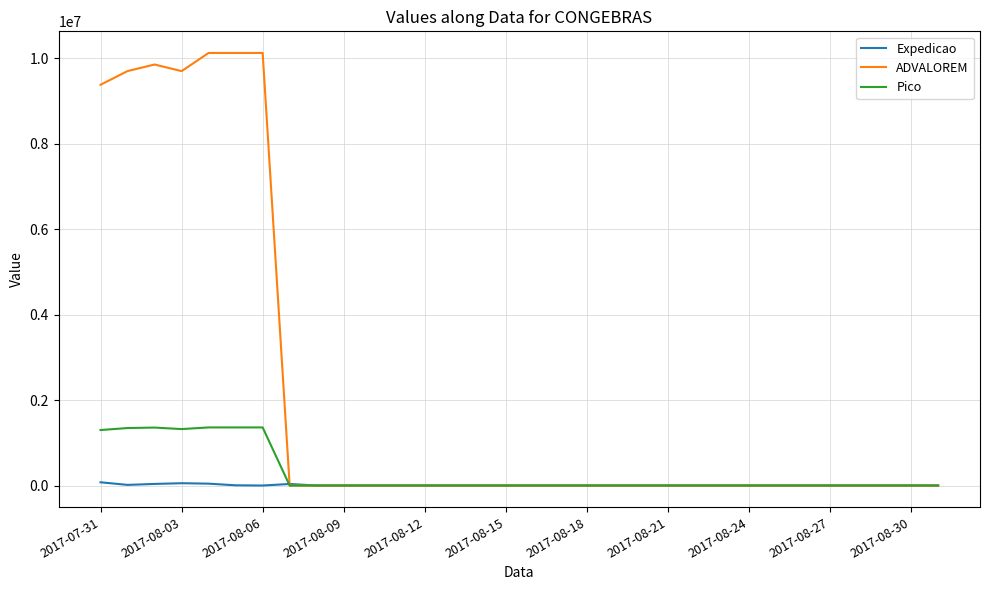

What is the greatest value displayed?

10120086.5